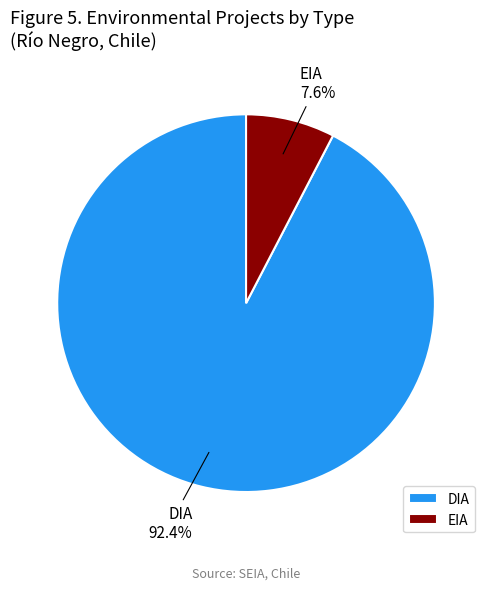

Which has a higher value, DIA or EIA?

DIA